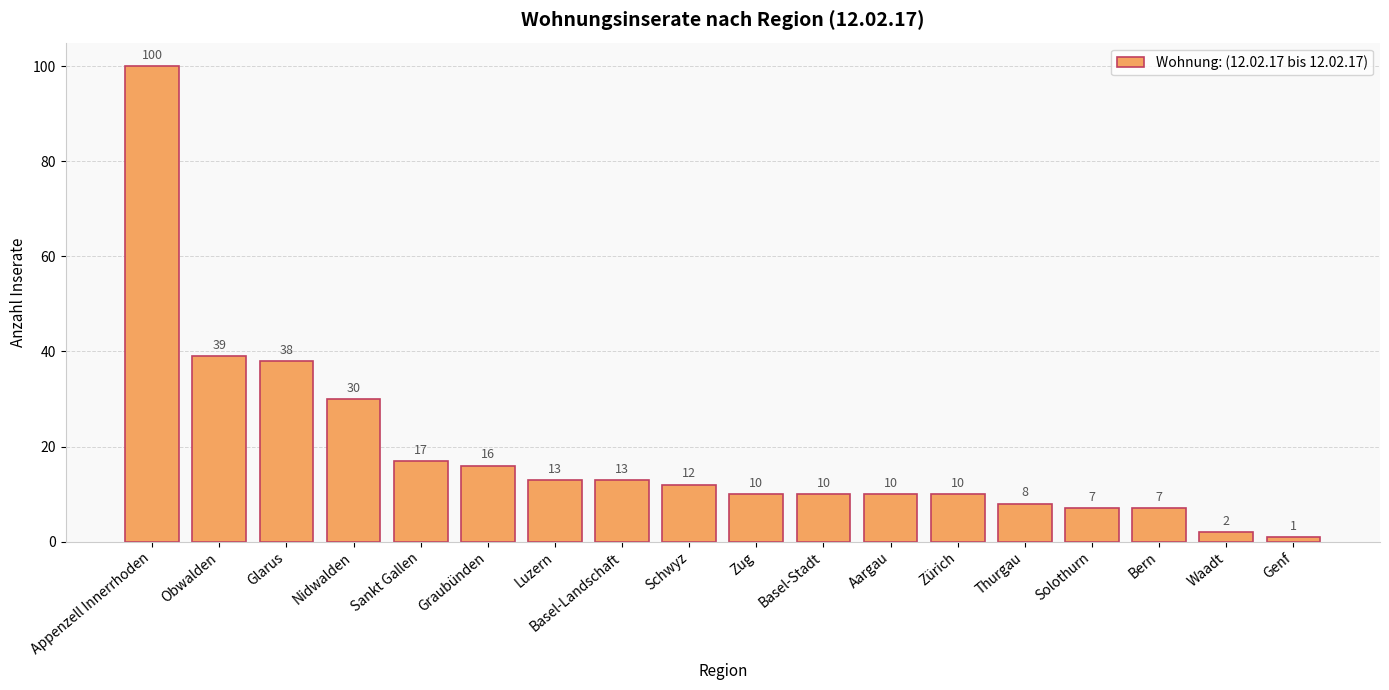

Reading left to right, what are all the values shown in this chart?

100	39	38	30	17	16	13	13	12	10	10	10	10	8	7	7	2	1